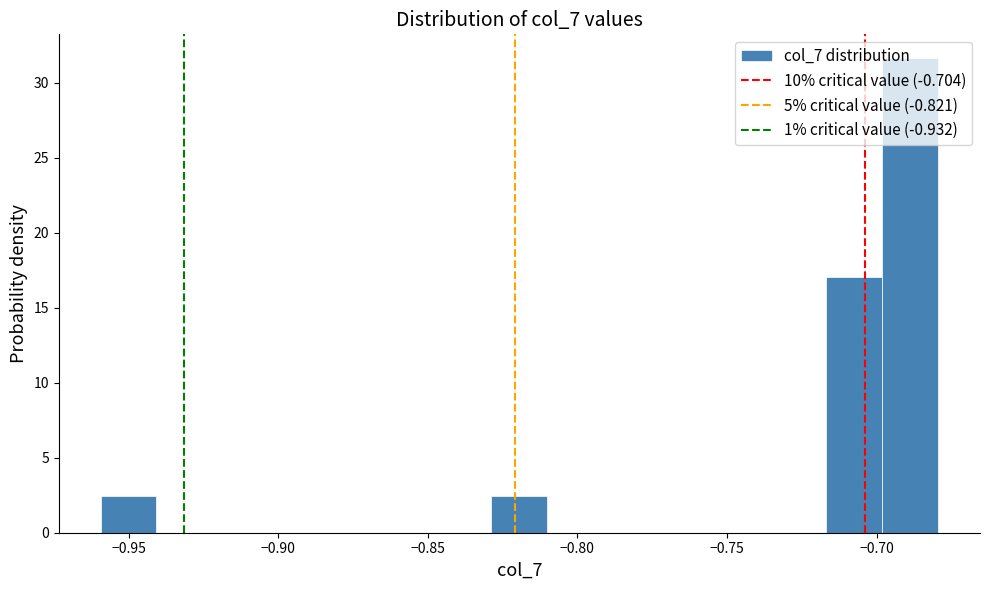

Read against the x-axis, roughly where is the centre of the tallest bar?

-0.690